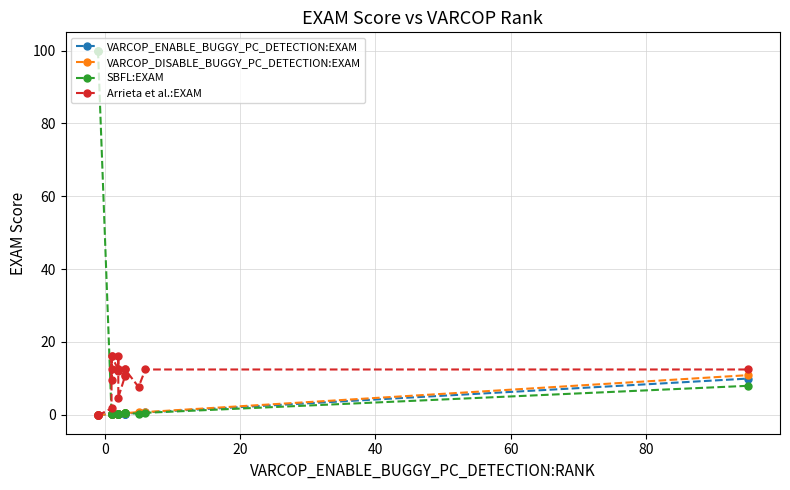

How many categories are shown in the chart?

20